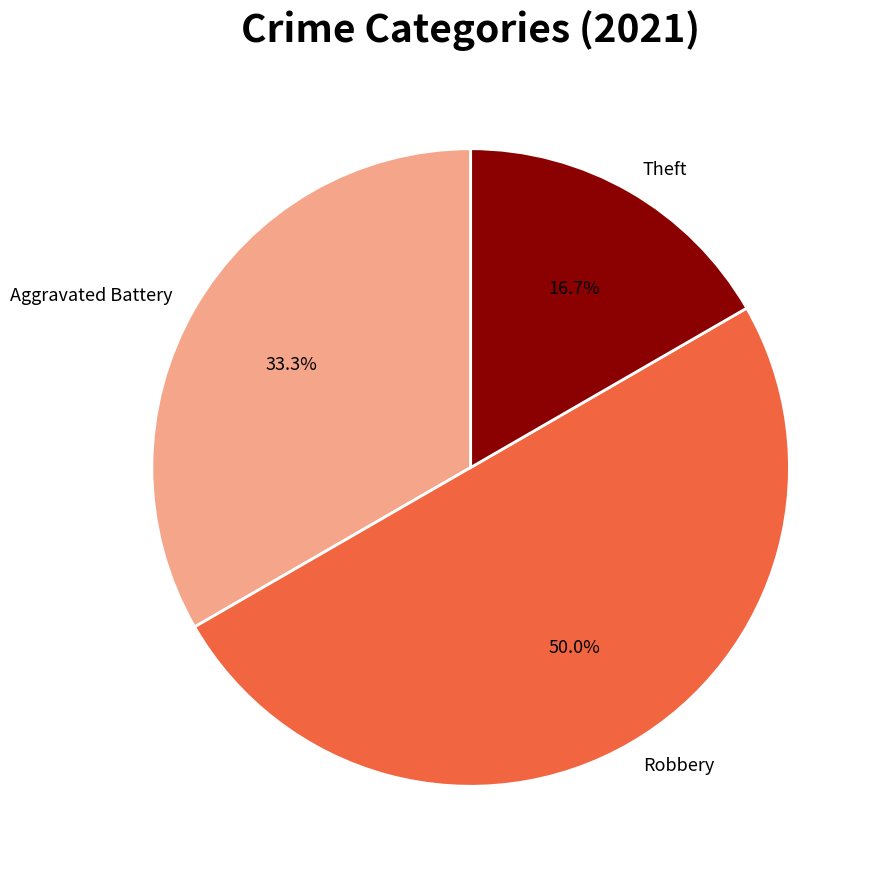

What percentage is NOT represented by Robbery?

50.0%